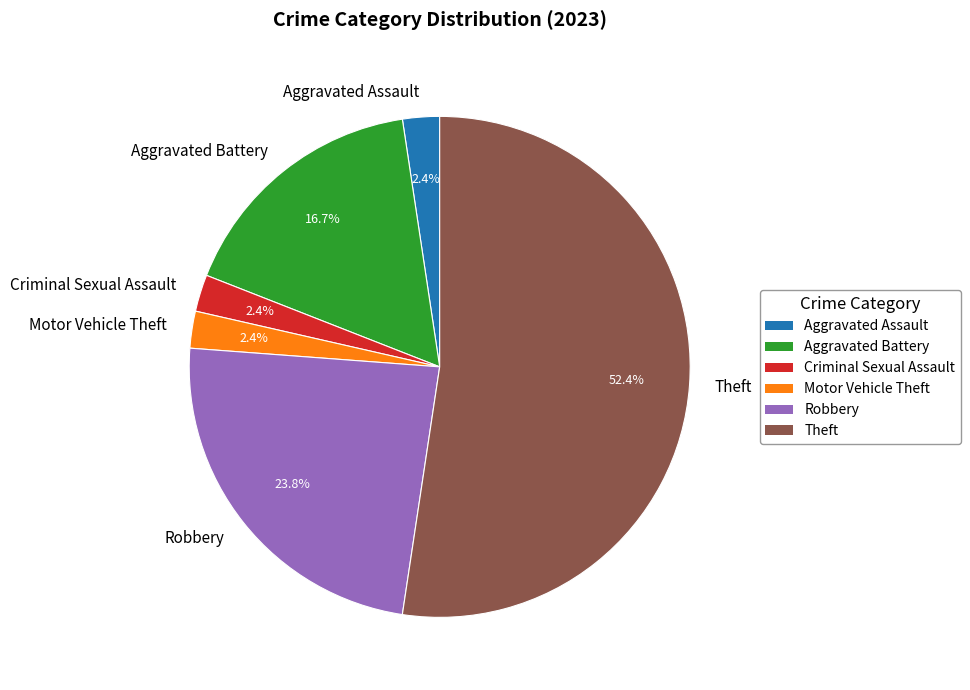

Approximately how many times larger is the value at Aggravated Assault compared to Criminal Sexual Assault?

1.0